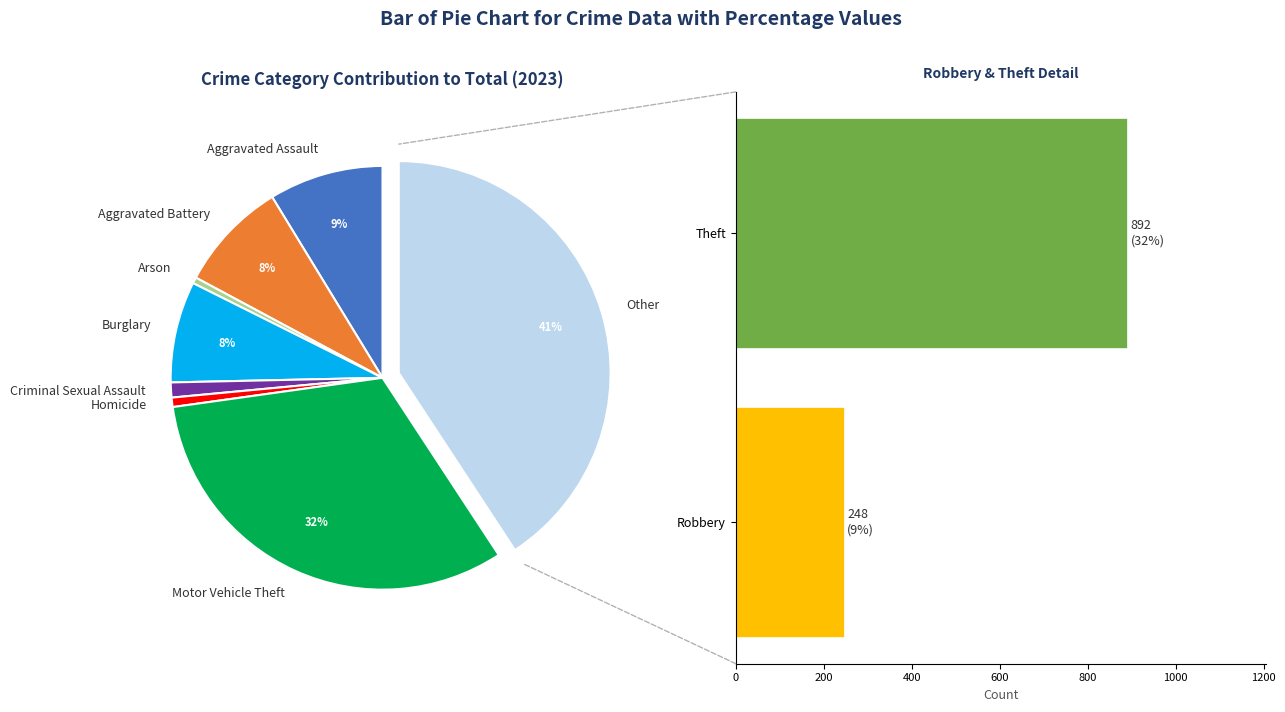

Which slice is the smallest?

Arson